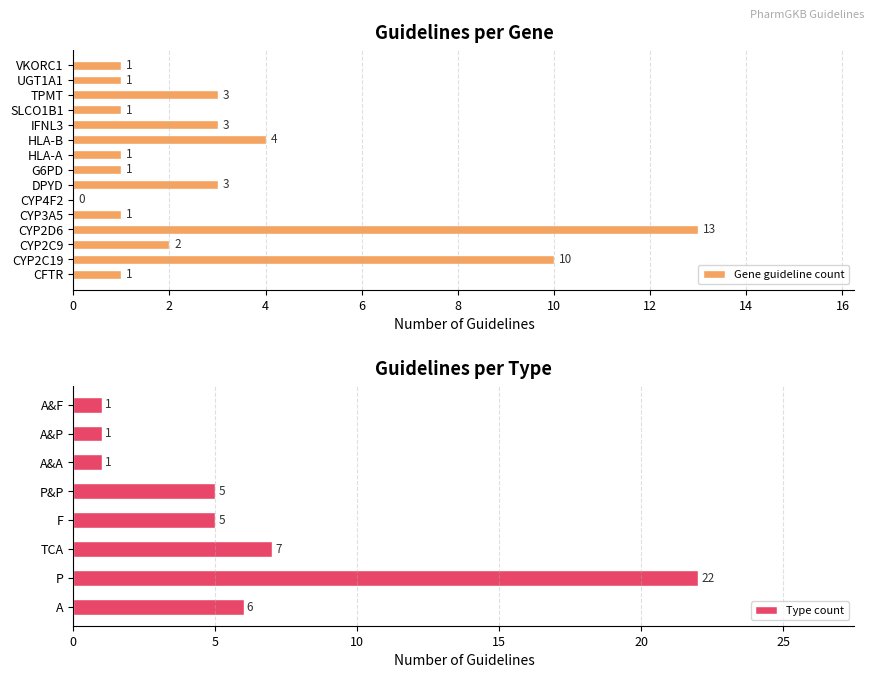

What is the highest value of the Gene guideline count series?

13